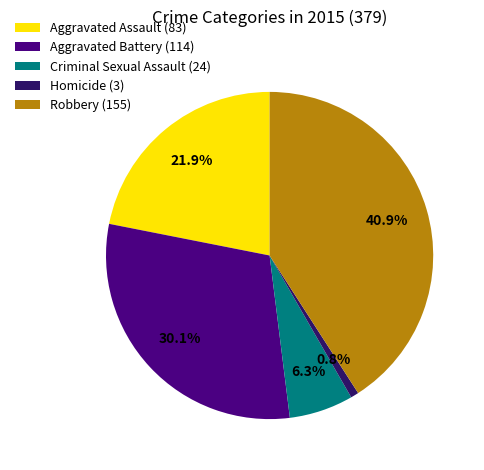

How many segments does this pie chart have?

5